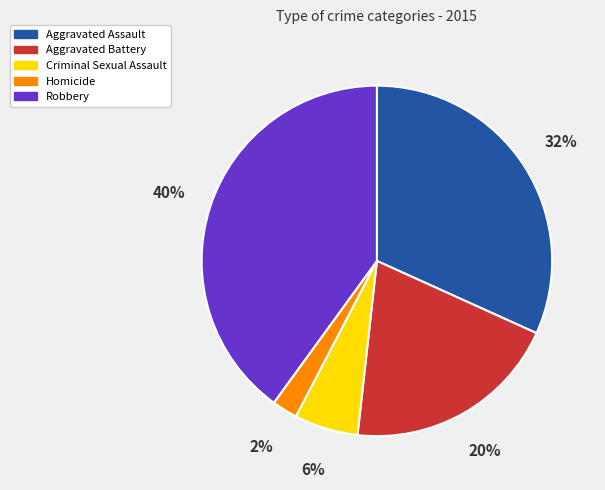

Between Criminal Sexual Assault and Aggravated Battery, which is larger?

Aggravated Battery